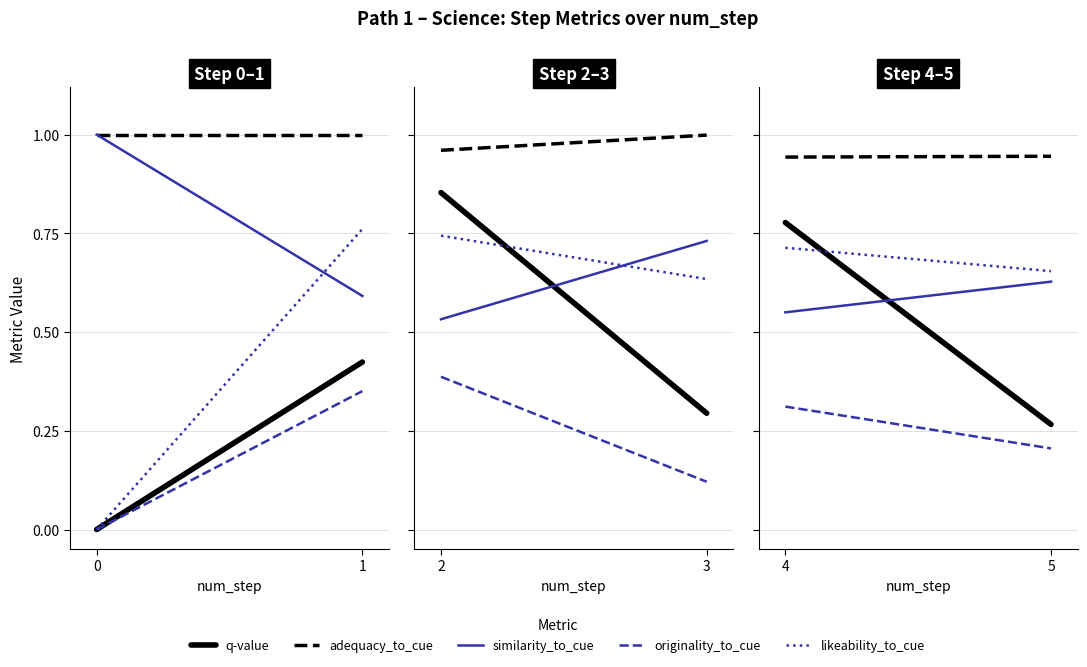

What is the value of the similarity_to_cue point at the 2nd from the left?

0.6